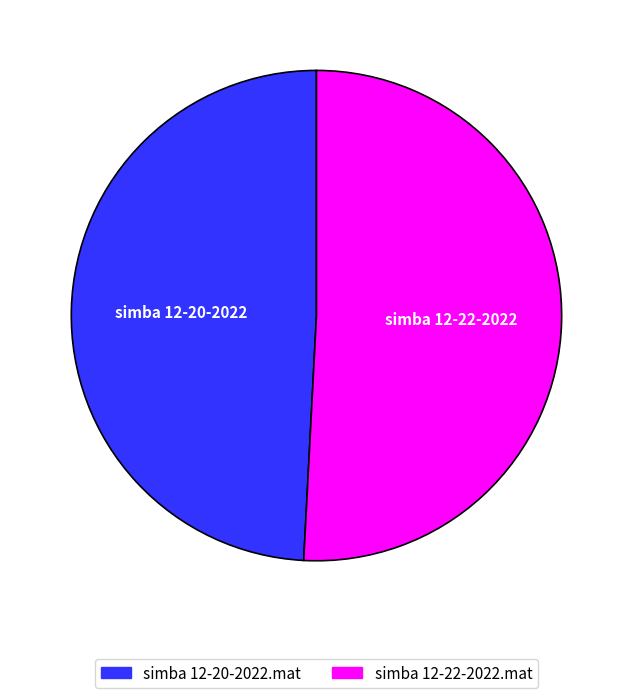

Is there any slice that represents more than half of the pie?

Yes